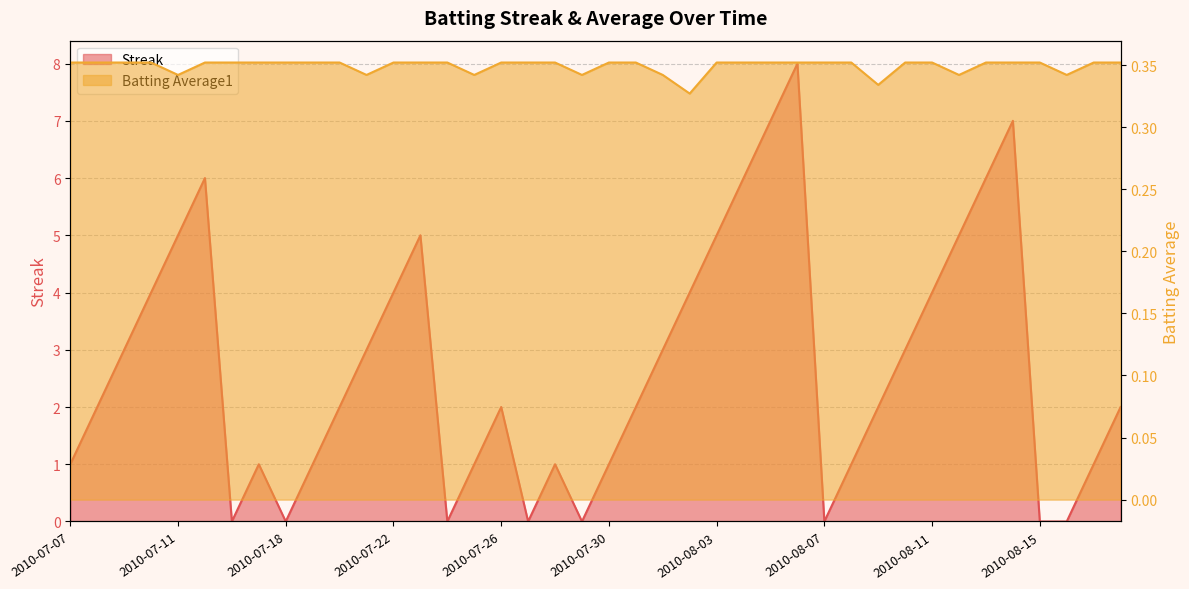

How many interior local peaks does the Streak series have?

7